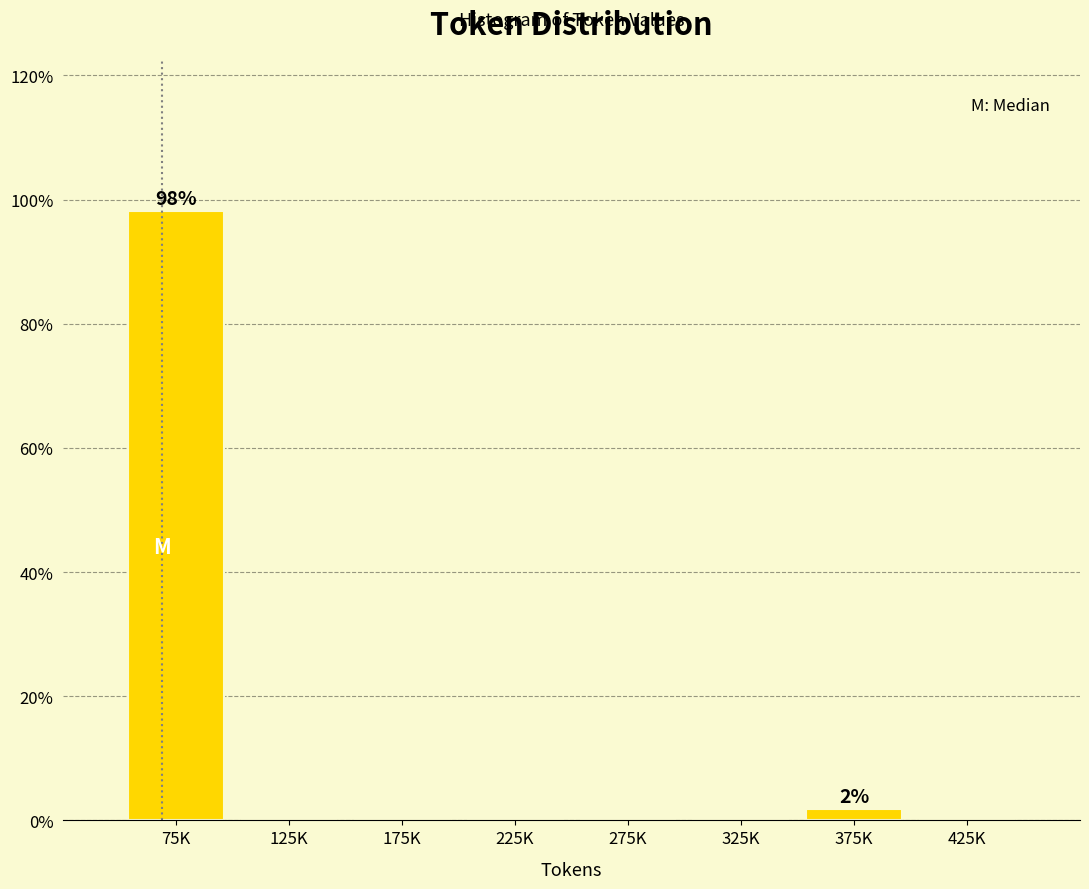

Reading left to right, extract all data points from this chart.

75K=98.1	125K=0.0	175K=0.0	225K=0.0	275K=0.0	325K=0.0	375K=1.9	425K=0.0